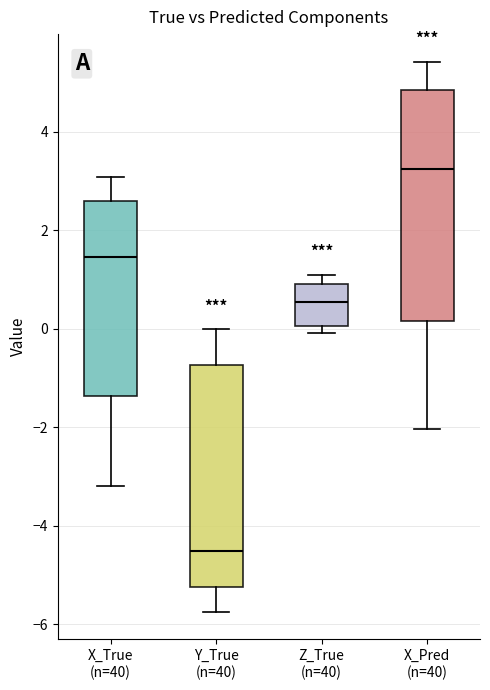

Which box's median line is the highest?

X_Pred (n=40)